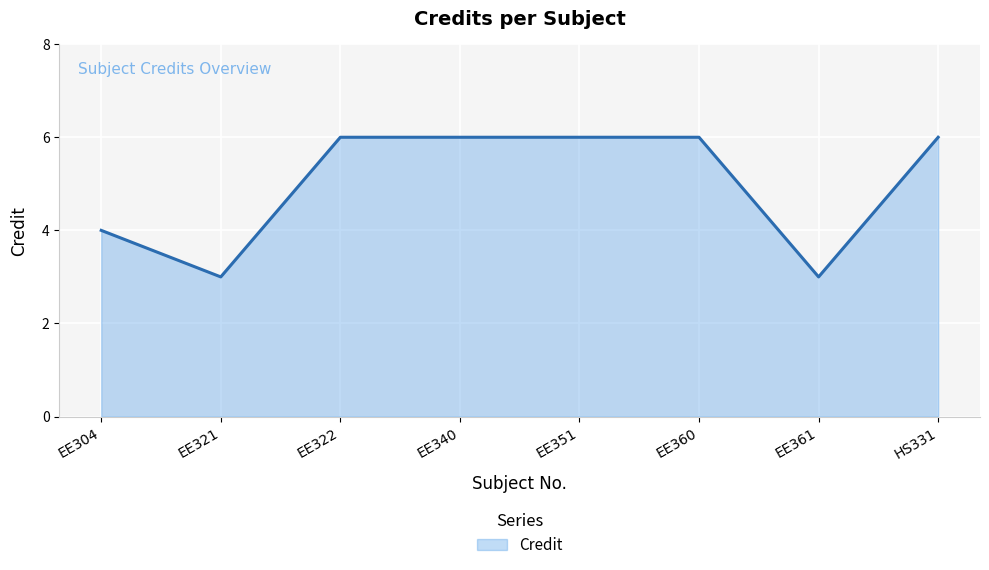

What is the ratio of the value at EE321 to the value at EE361?

1.0